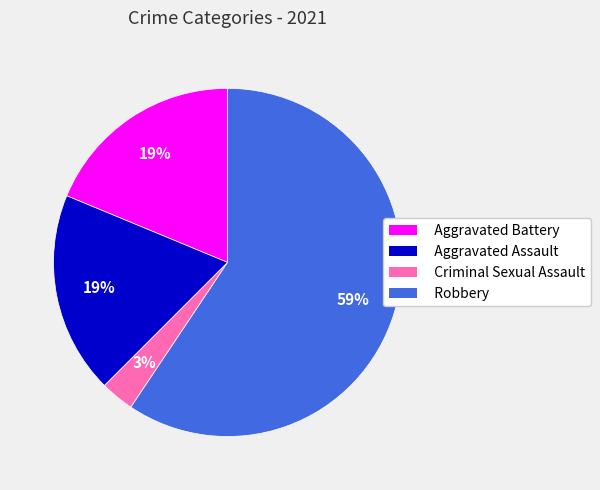

To the nearest percent, what portion does Criminal Sexual Assault represent?

3%